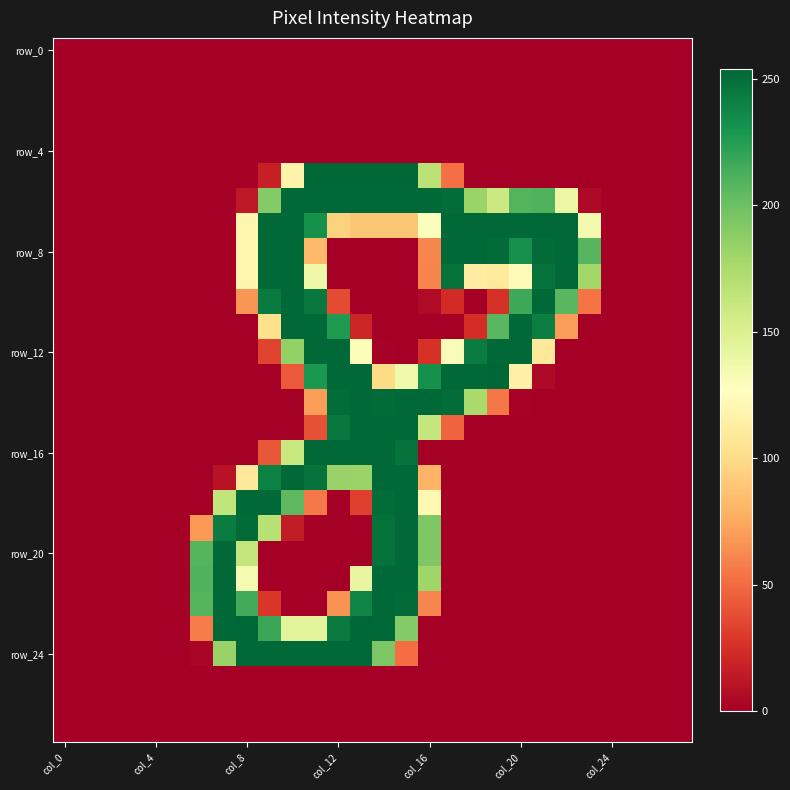

At which category is the sum across all series the highest?

14